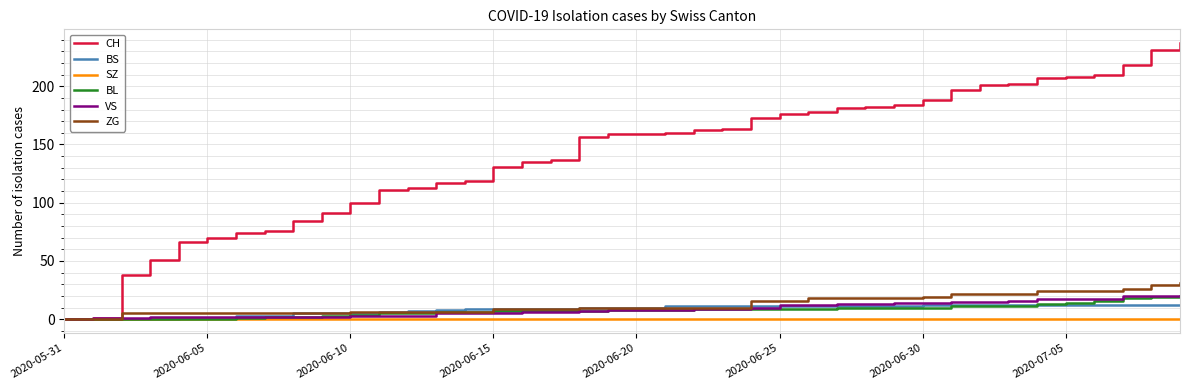

Which series has the largest total across all categories?

CH